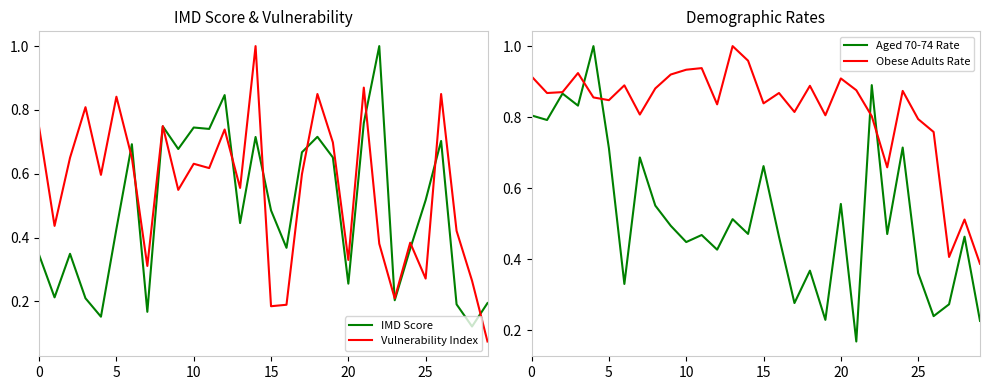

How many interior local valleys does the Obese Adults Rate series have?

9